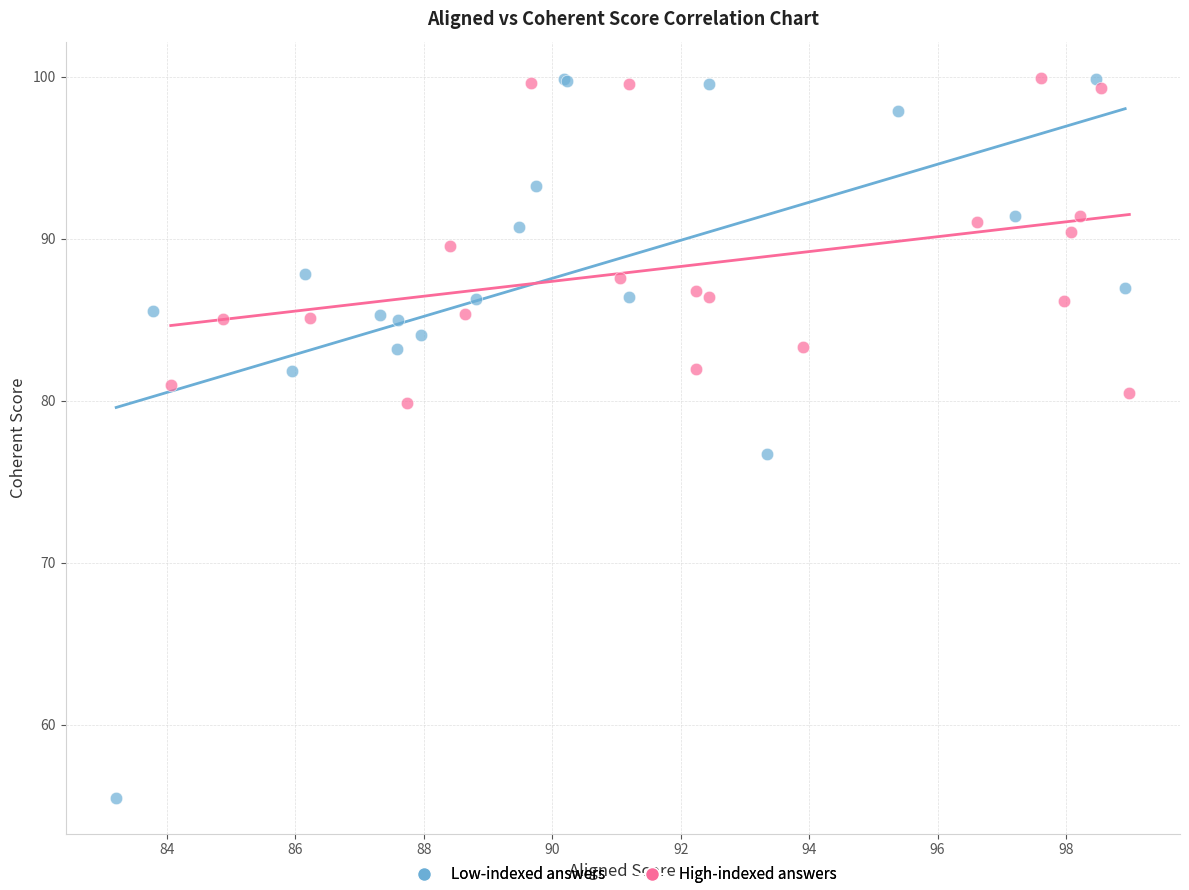

Which series contains the lowest Y value?

Low-indexed answers